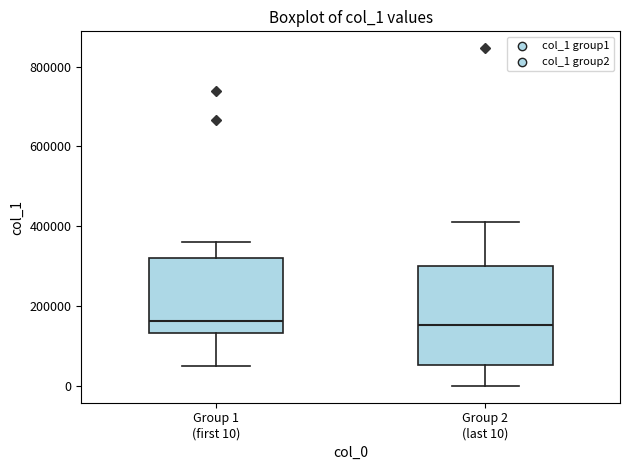

Reading left to right, read every box against the y-axis: the position of its median line, the range the box covers, and the ends of its whiskers. The values are not printed on the chart, so give them approximately, as read against the axis.

Group 1 (first 10): median 160000, box 140000 to 320000, whiskers 60000 to 360000
Group 2 (last 10): median 160000, box 60000 to 300000, whiskers 0 to 420000